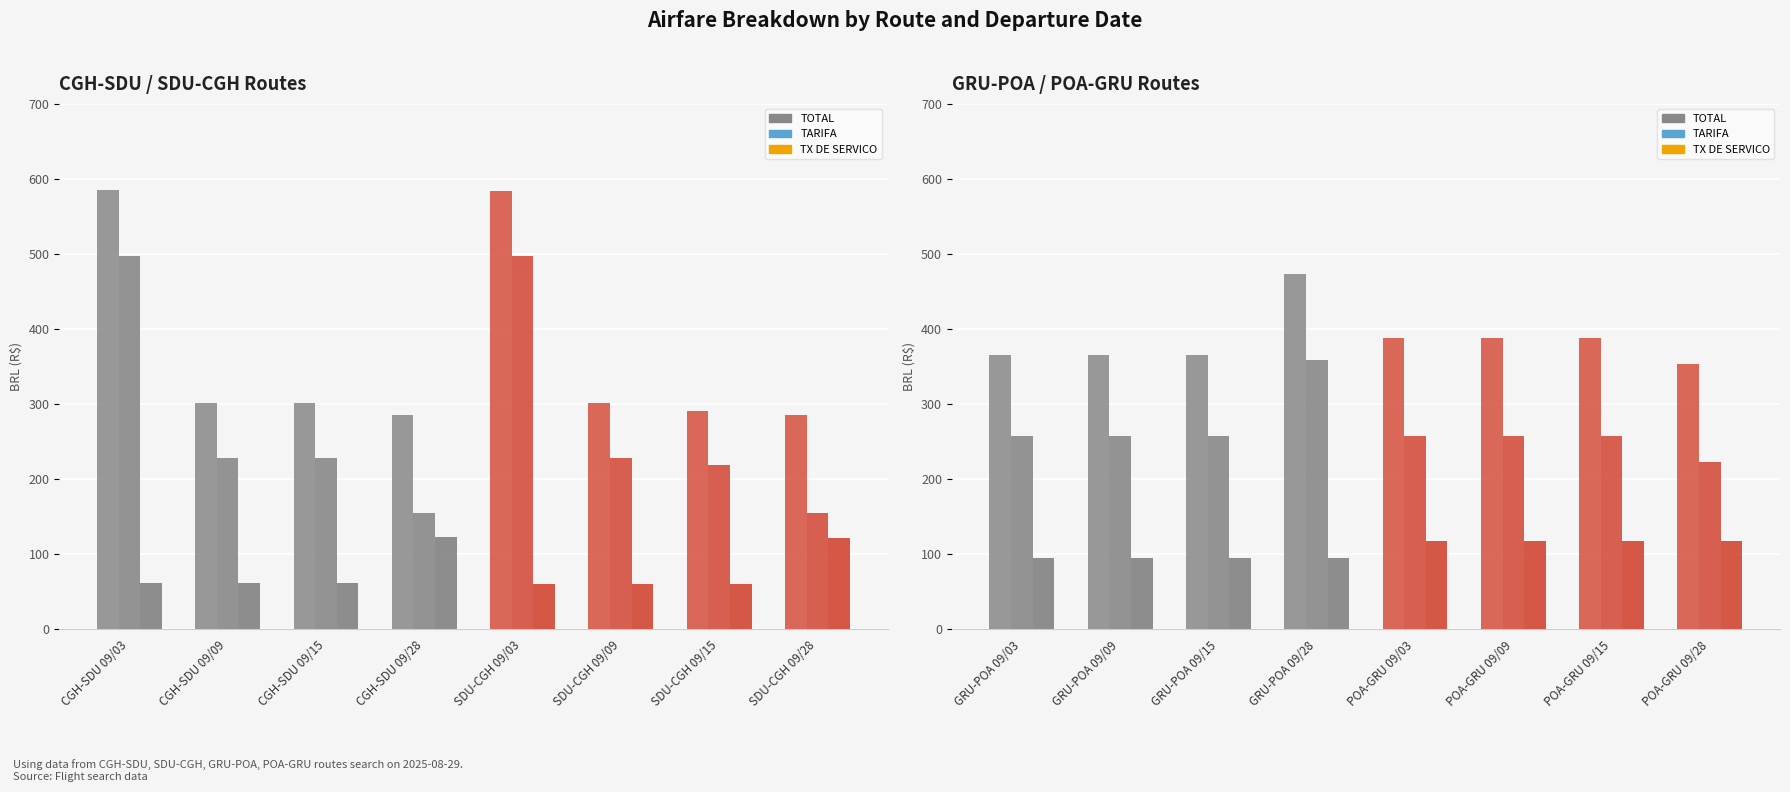

The value of TX DE SERVICO at GRU-POA 09/15 is 145.7. True or false?

False